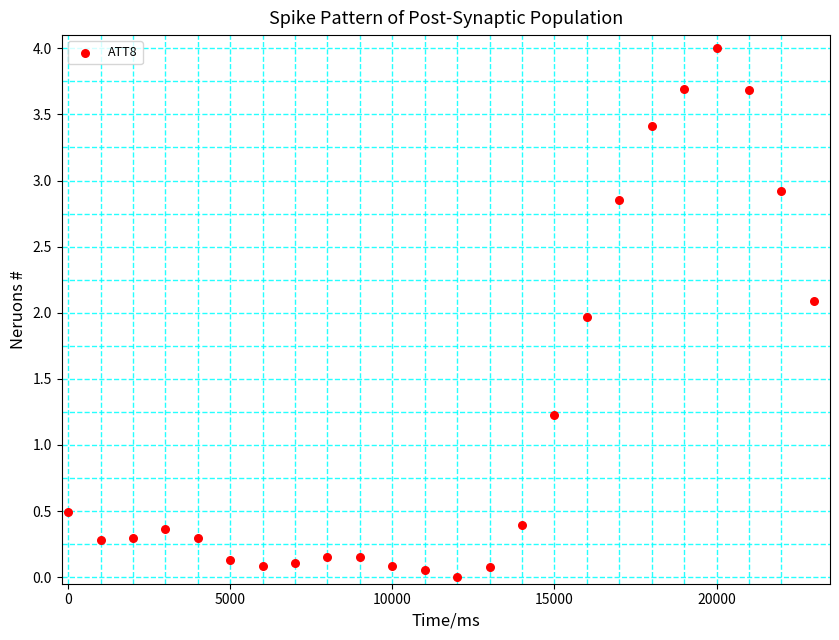

What is the range of Y values (max minus min)?

4.0